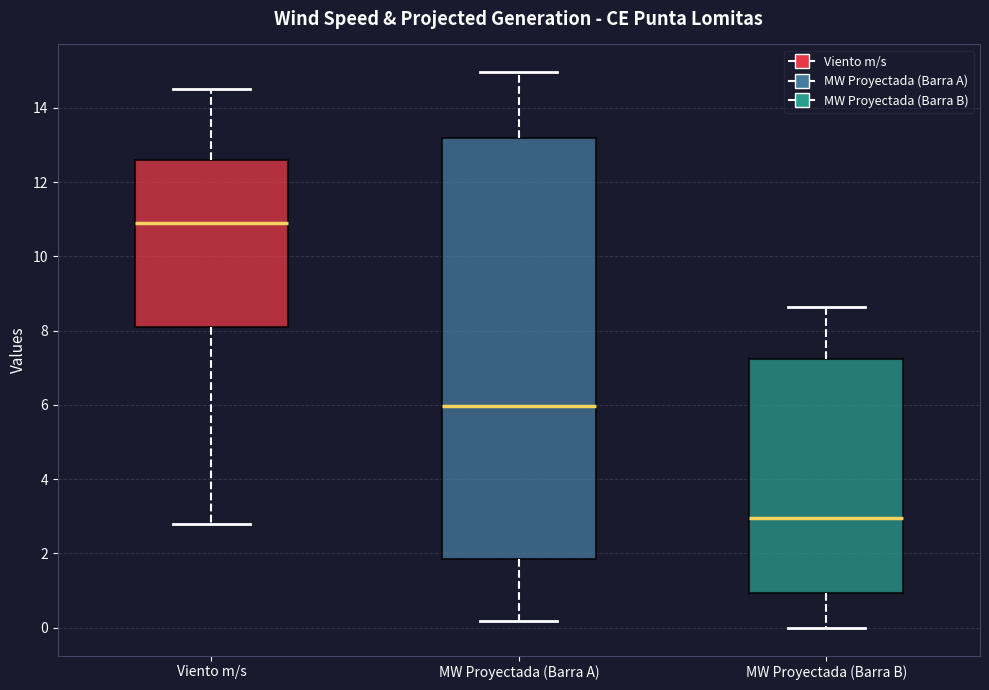

Which box is the tallest, from its lower edge to its upper edge?

MW Proyectada (Barra A)